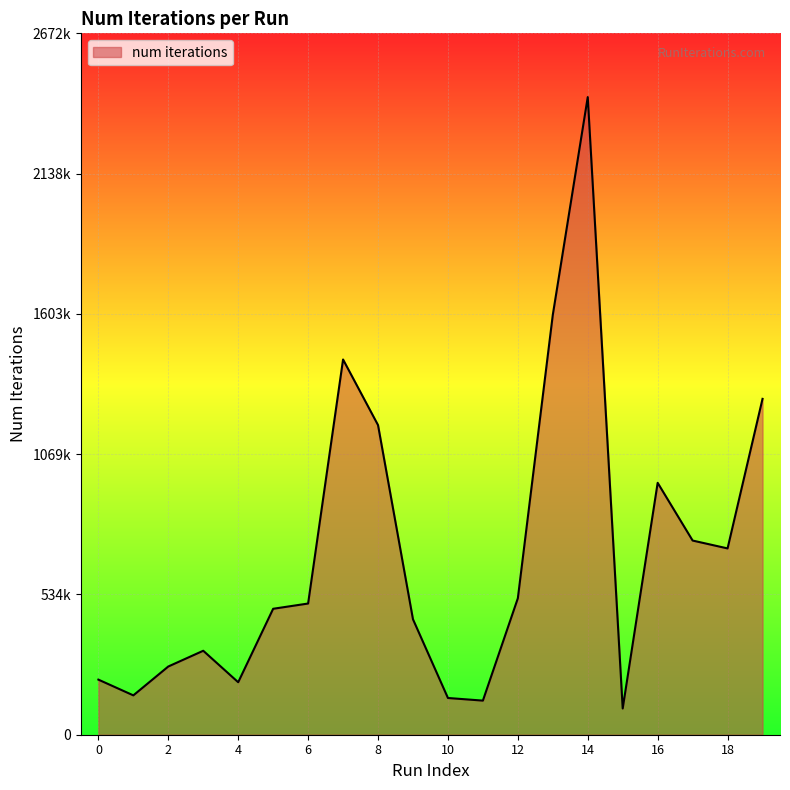

What is the difference between the second highest and minimum values?

1500000